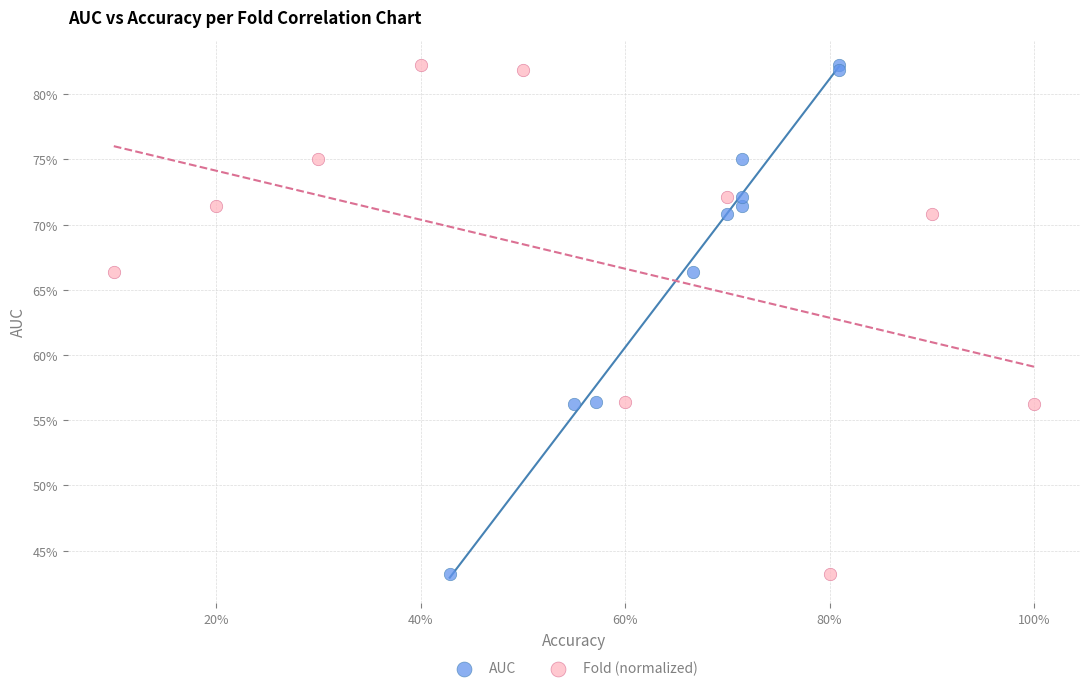

What are all the series names shown in the legend?

AUC, Fold (normalized)